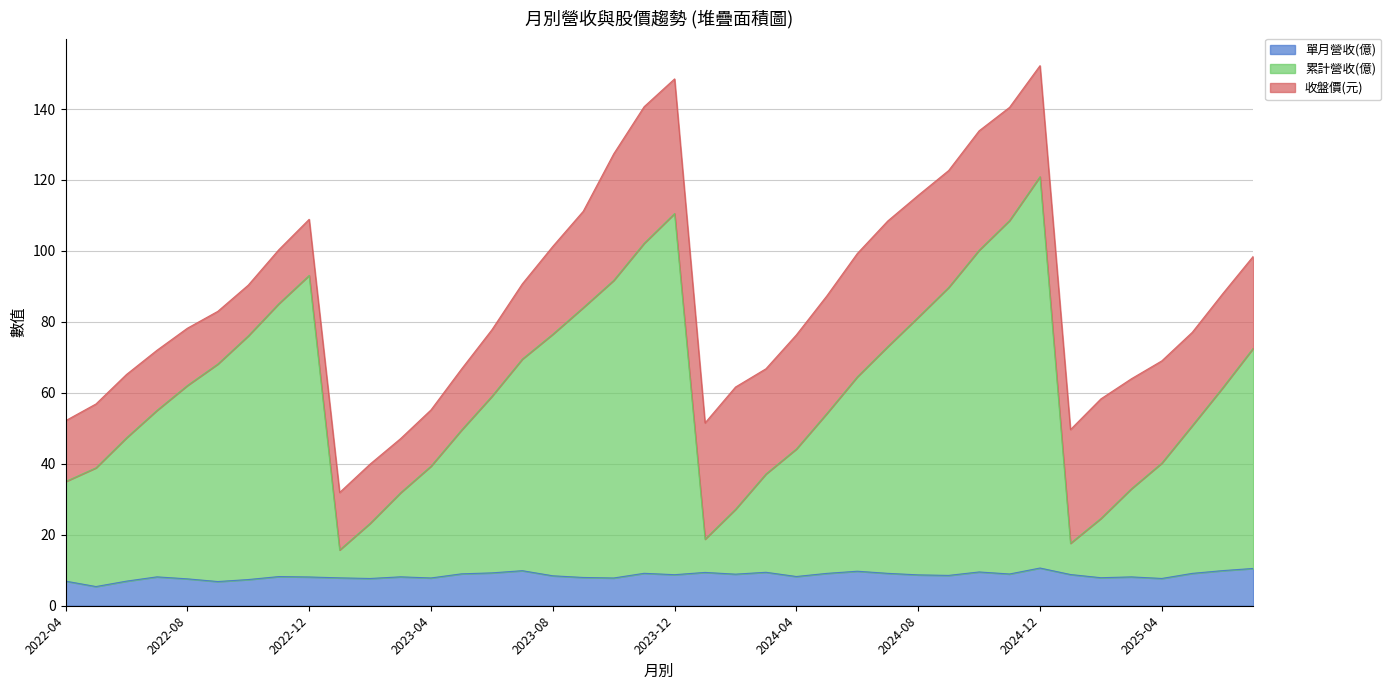

What is the maximum value for 單月營收(億)?

10.6